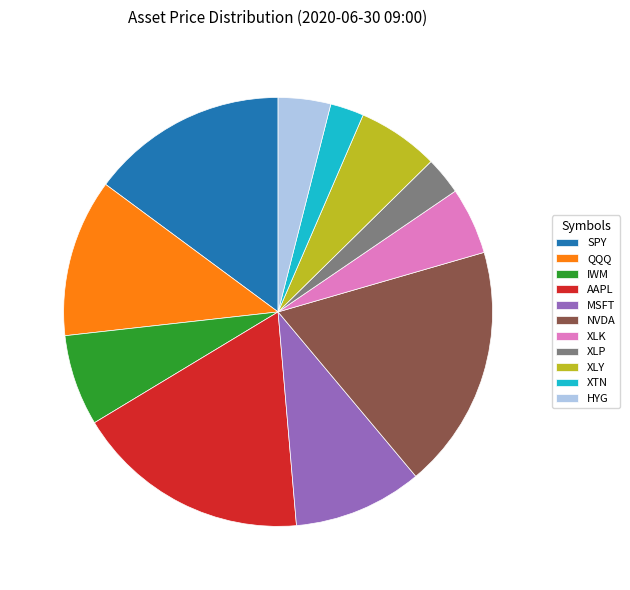

To the nearest percent, what portion does HYG represent?

4%